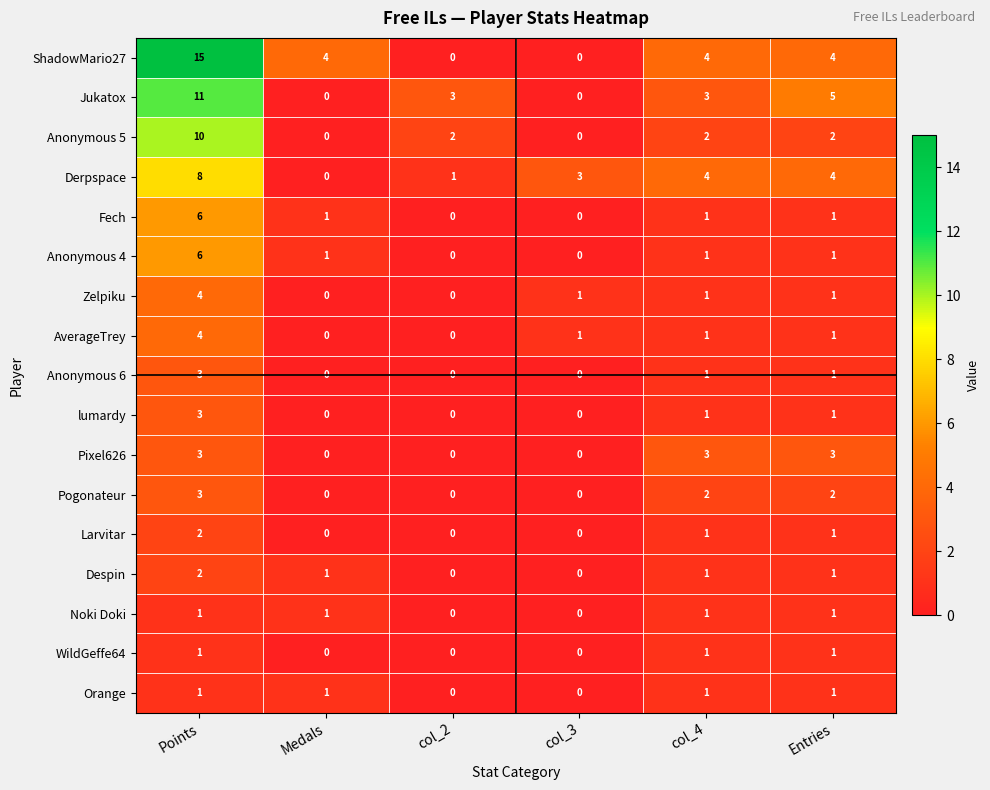

What is the maximum value shown in the chart?

15